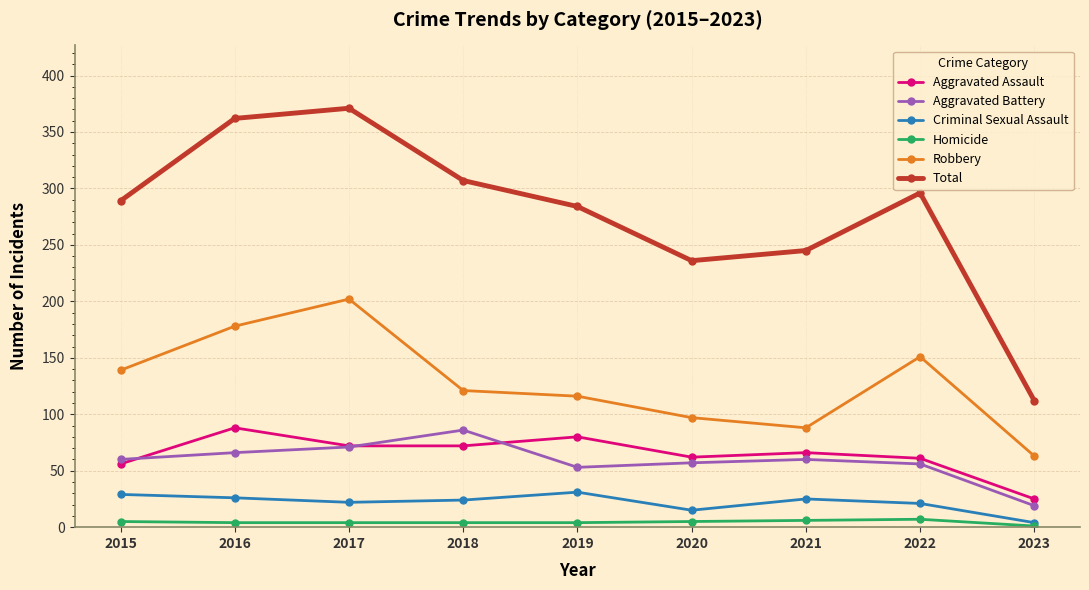

How many categories are shown in the chart?

9